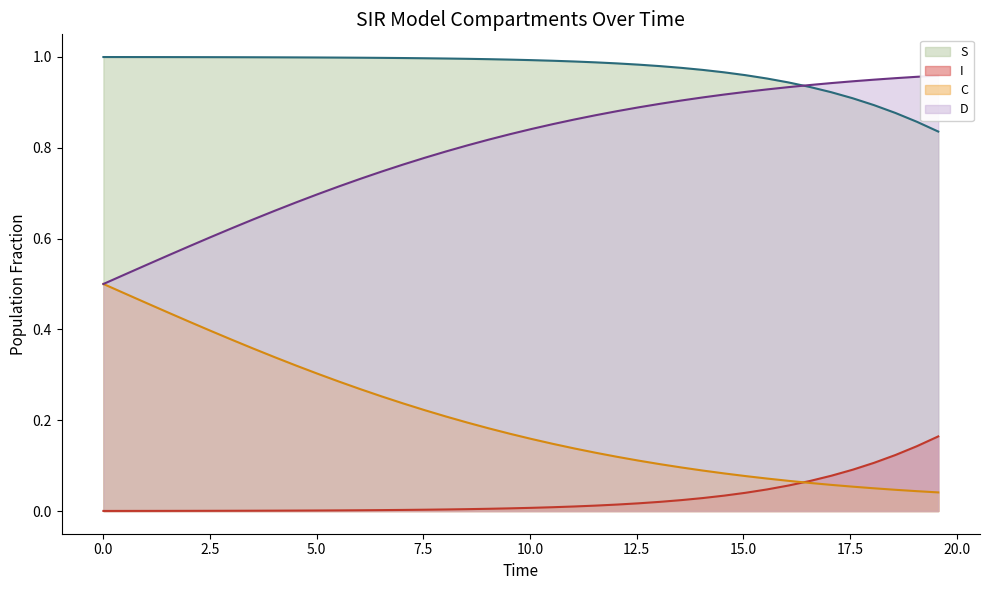

How many times do I and C cross each other?

1